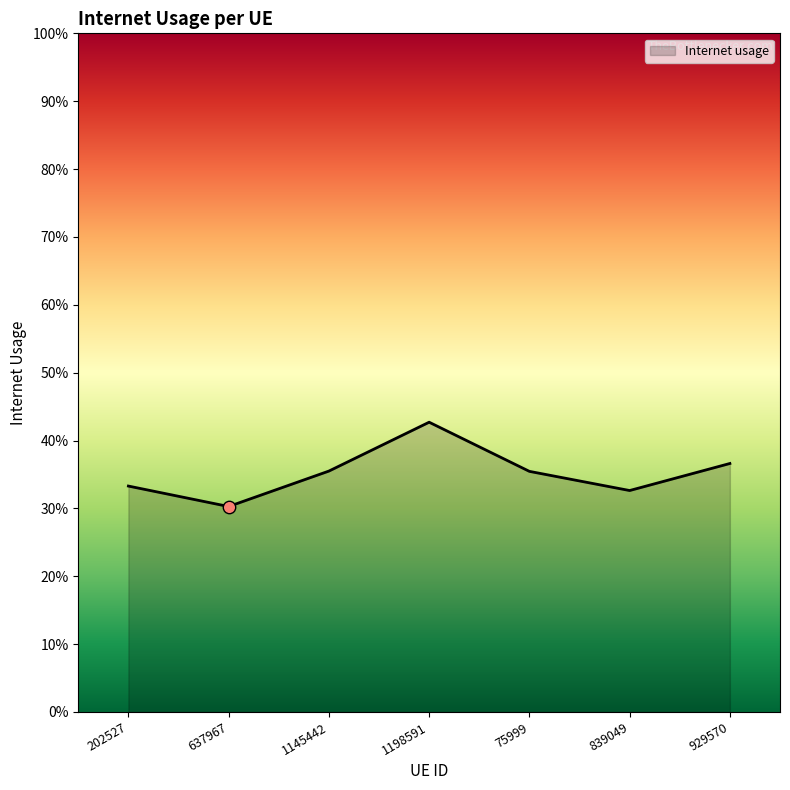

Between 202527 and 75999, which is larger?

75999